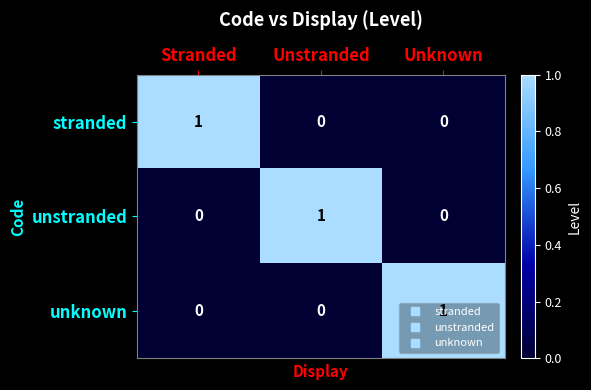

The unknown series shows 0 at Stranded. True or false?

True